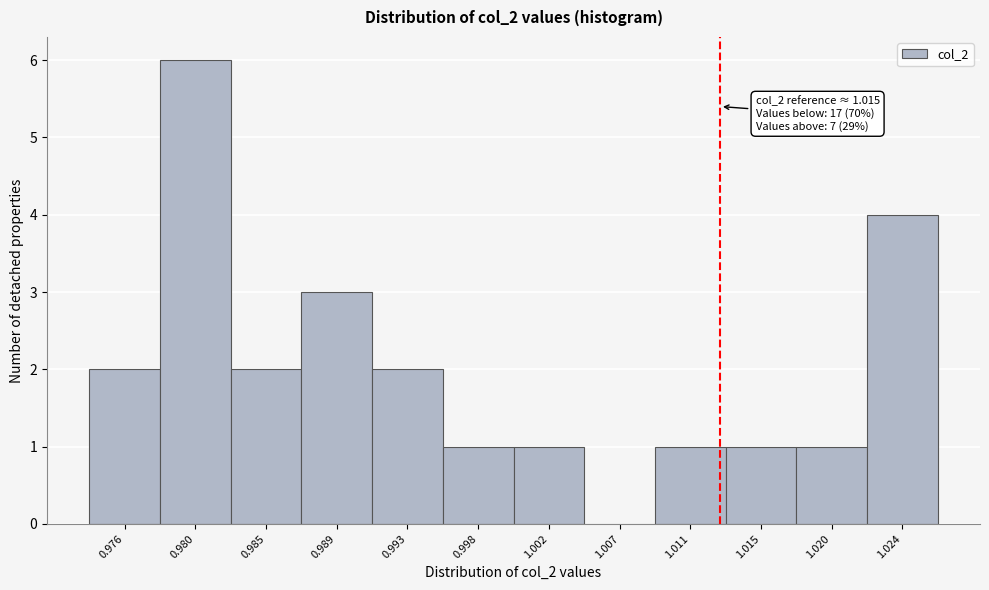

Reading right to left, what are all the values shown in this chart?

1.024=4	1.020=1	1.015=1	1.011=1	1.007=0	1.002=1	0.998=1	0.993=2	0.989=3	0.985=2	0.980=6	0.976=2